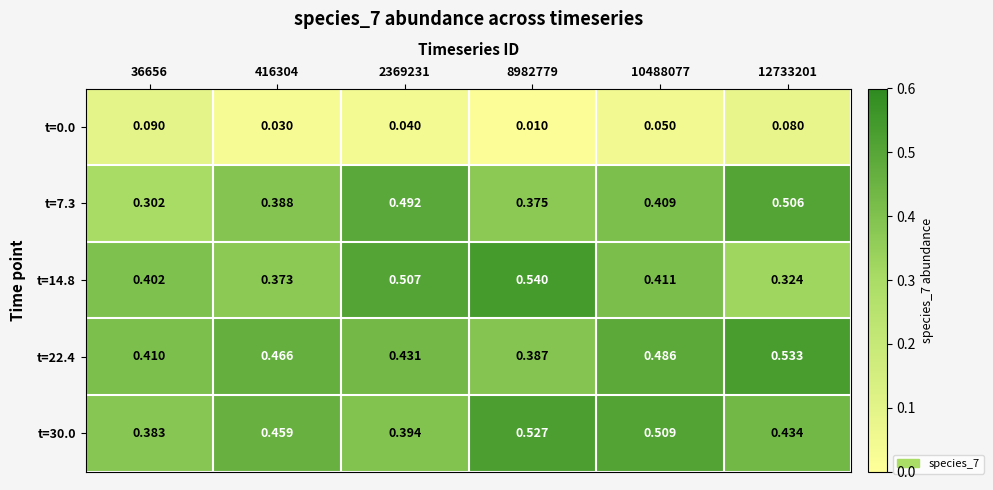

Is the value of t=0.0 at 416304 greater than the value of t=22.4 at 12733201?

No